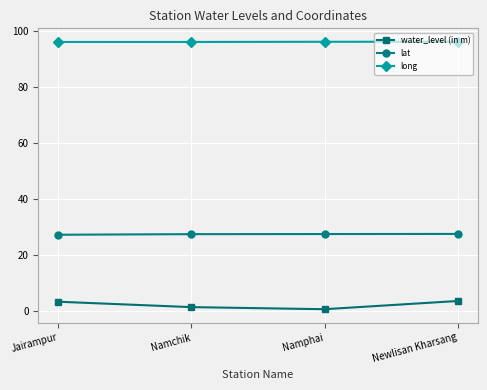

Which series has the largest total across all categories?

long